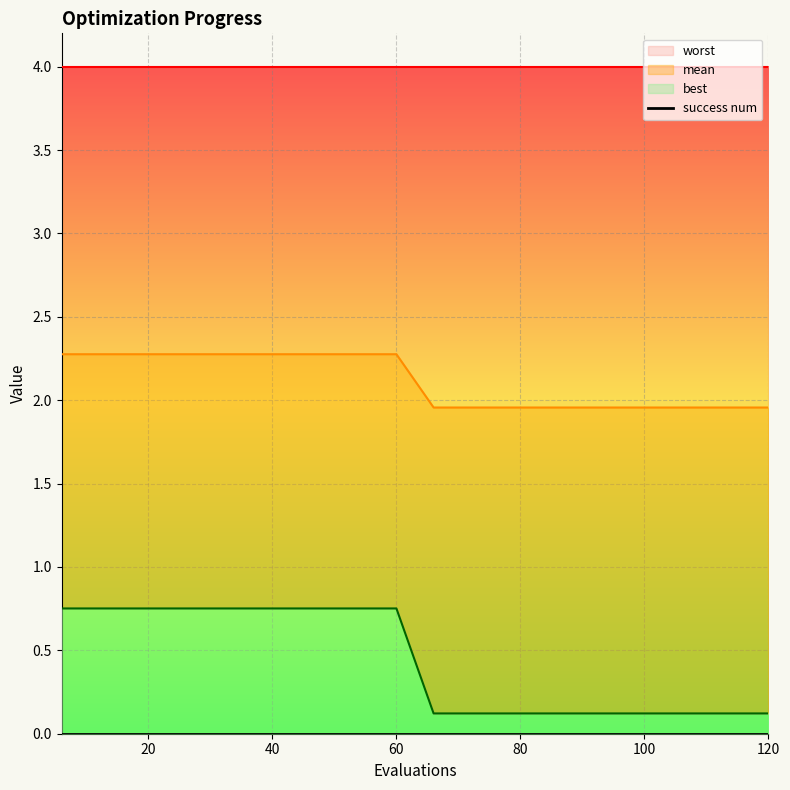

True or false: best has a value of 0.1 at 72.

True